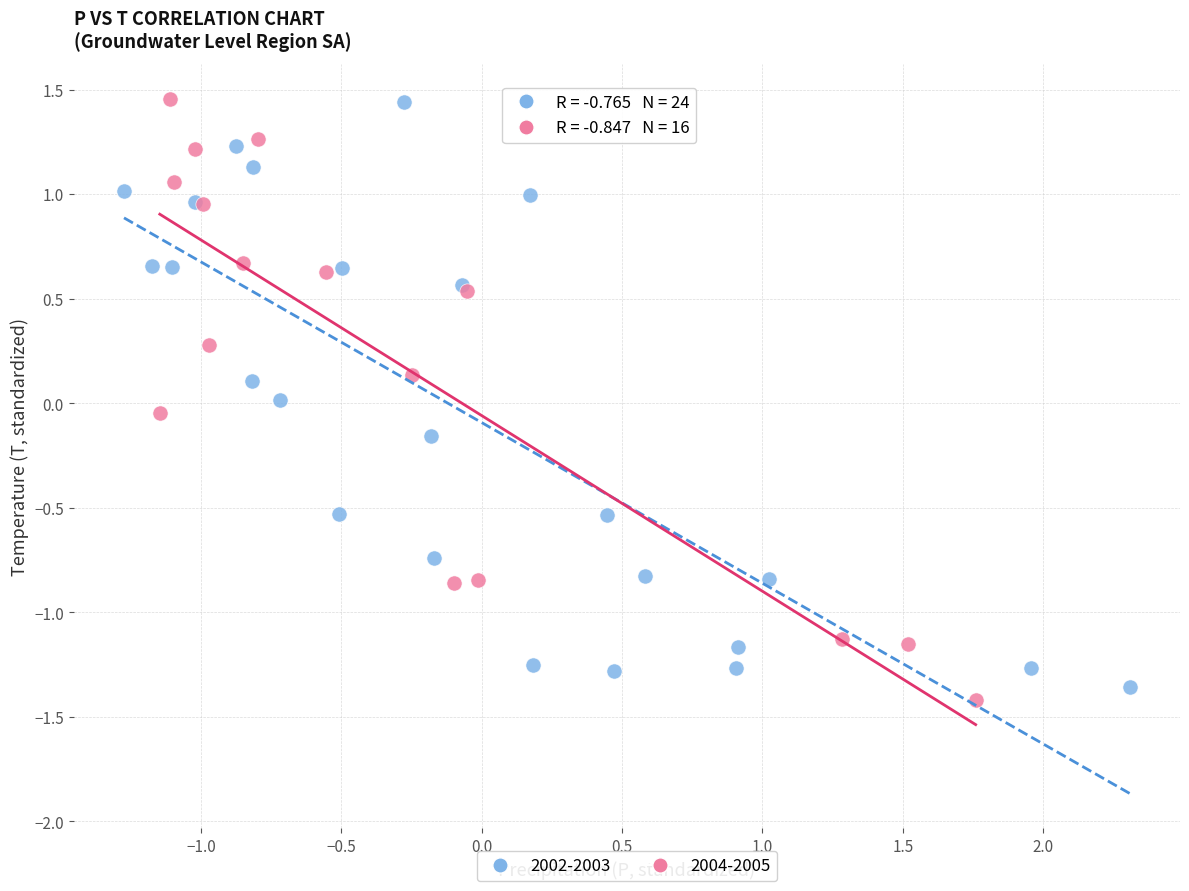

Which series has the widest spread of Y values?

2004-2005